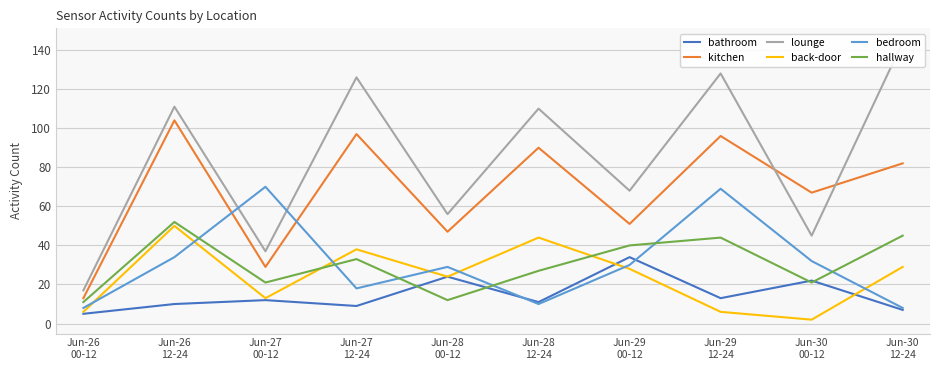

Where is the first local minimum for back-door?

Jun-27
00-12